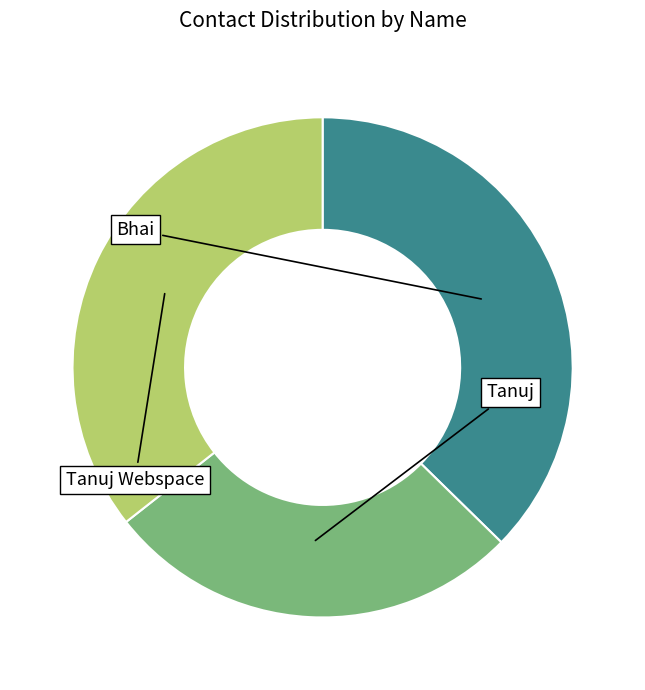

Is Tanuj Webspace the majority of the pie?

No